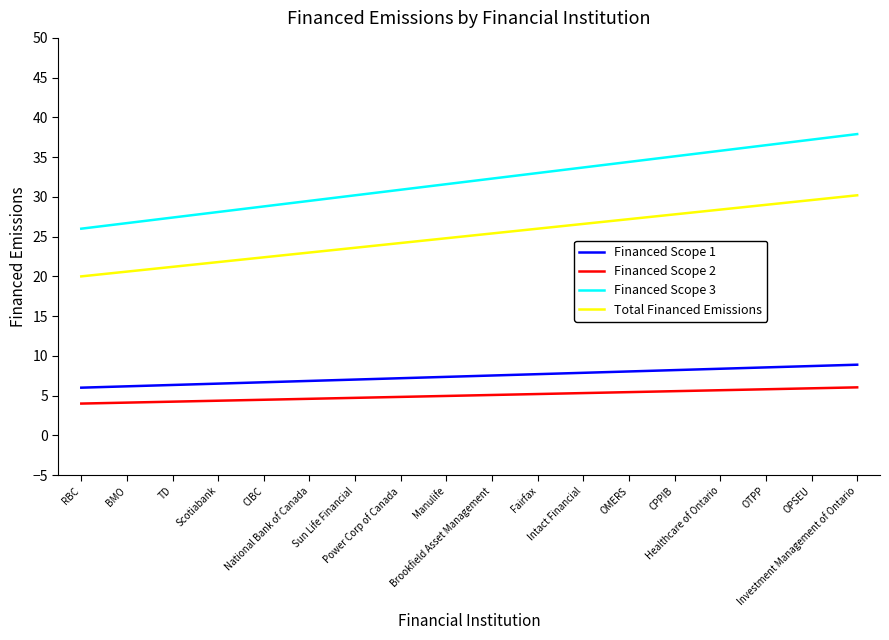

What is the sum of the Total Financed Emissions values at Healthcare of Ontario and Fairfax?

54.4